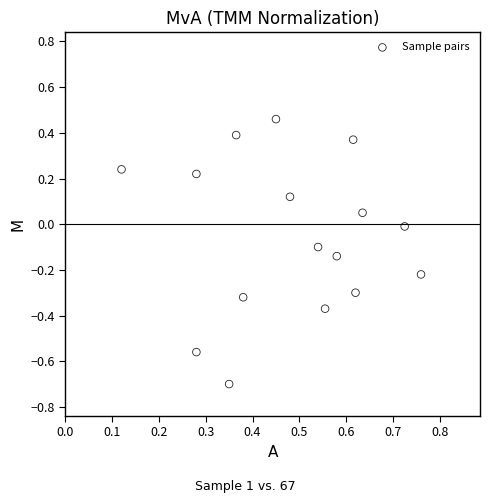

What is the range of X values (max minus min)?

0.6